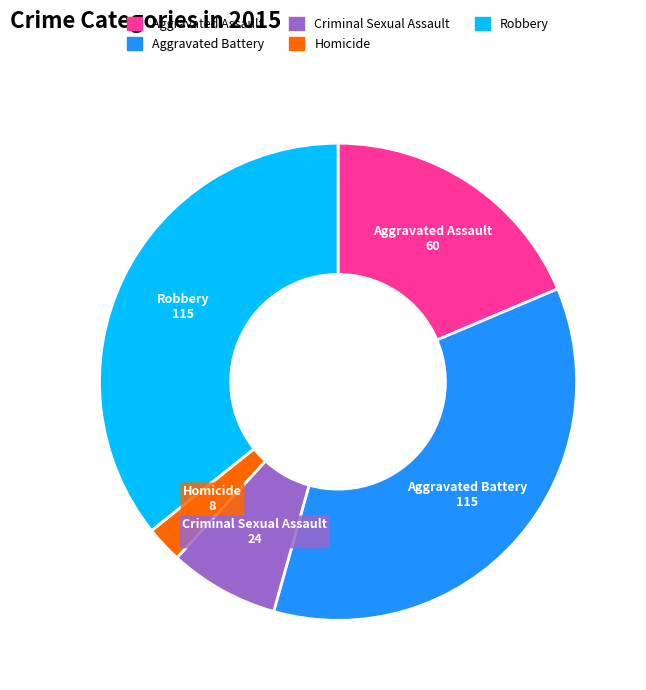

What is the ratio of the value at Aggravated Assault to the value at Aggravated Battery?

0.5